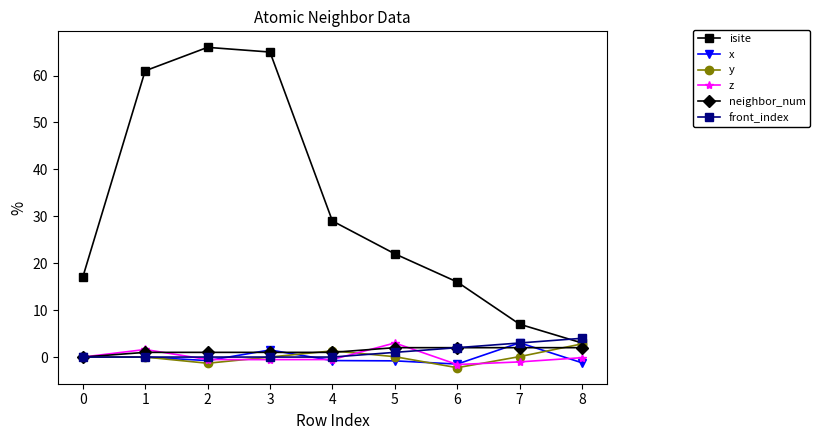

The front_index series shows 0.0 at 2. True or false?

True